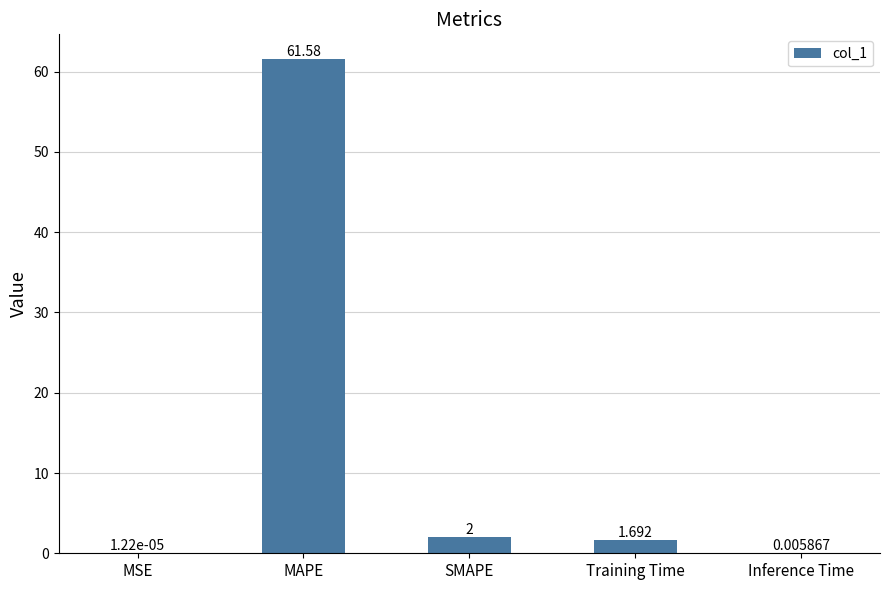

Which has a higher value, MAPE or Inference Time?

MAPE